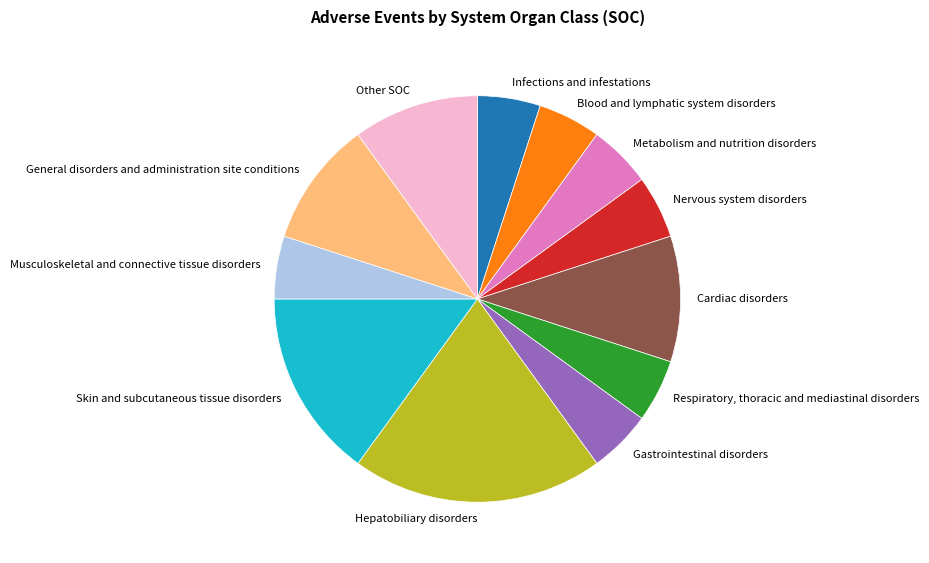

Does Respiratory, thoracic and mediastinal disorders account for over 50% of the chart?

No